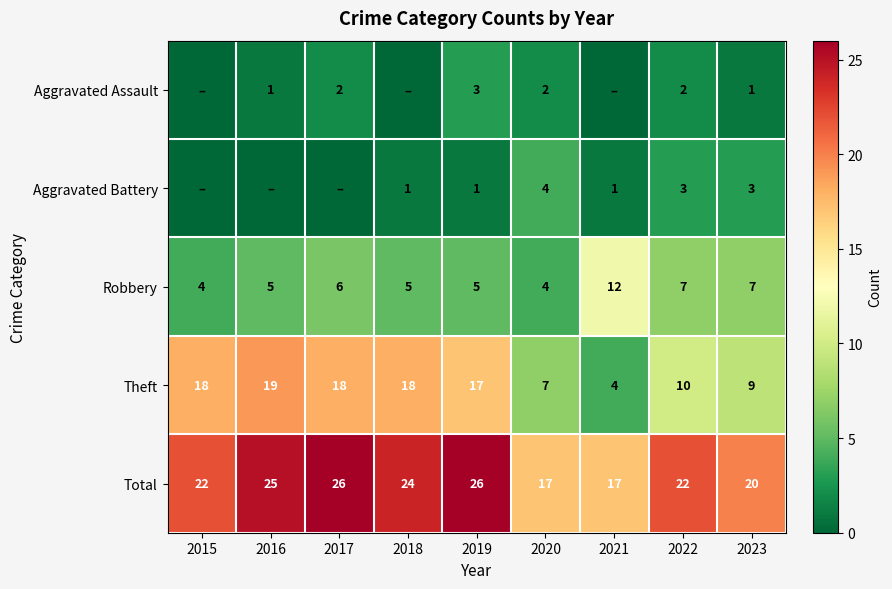

At 2023, list the series in order from smallest to largest.

Aggravated Assault, Aggravated Battery, Robbery, Theft, Total